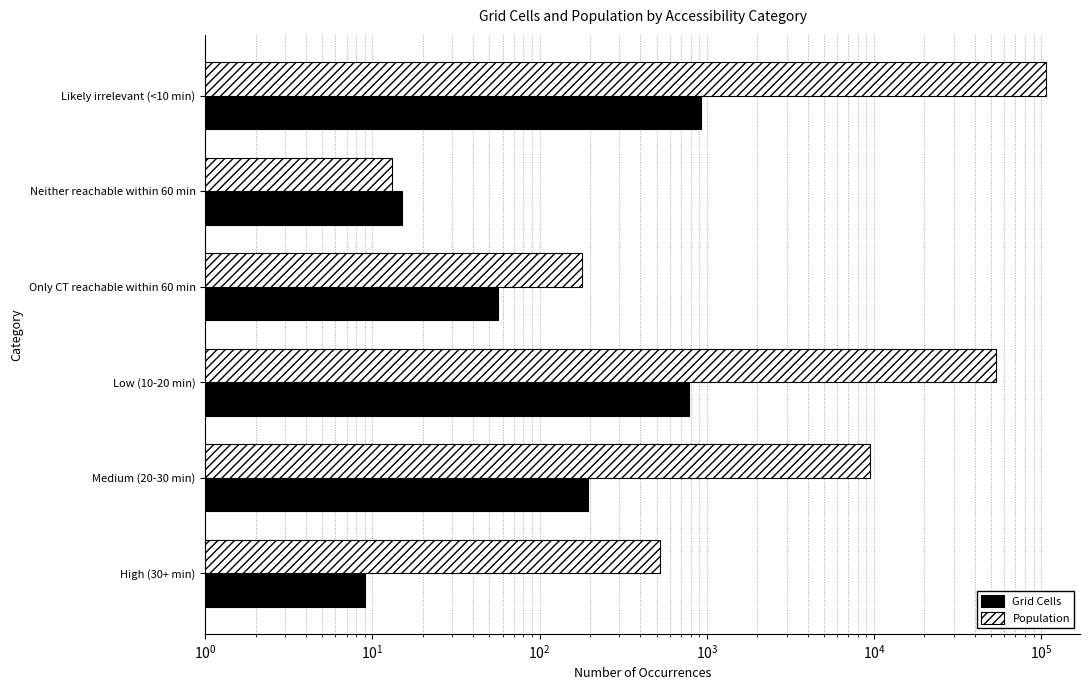

Count the number of data series in this chart.

2